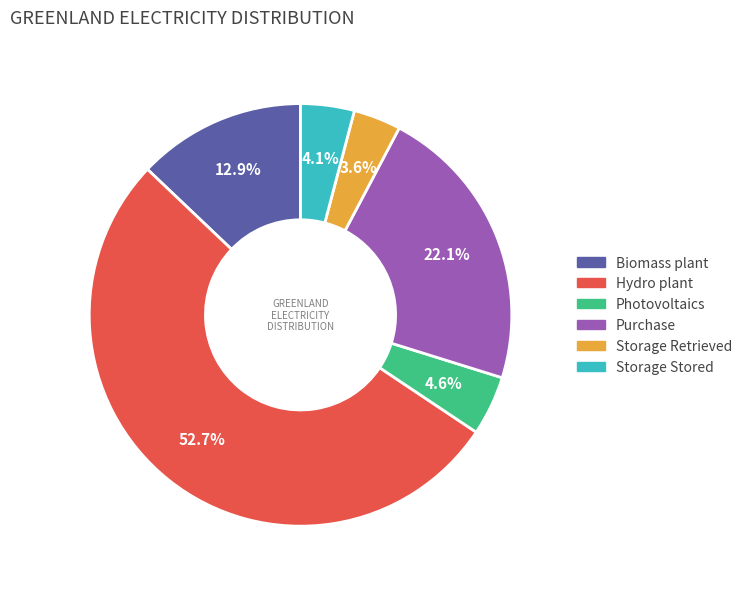

The Photovoltaics slice represents 5% of the pie. True or false?

True